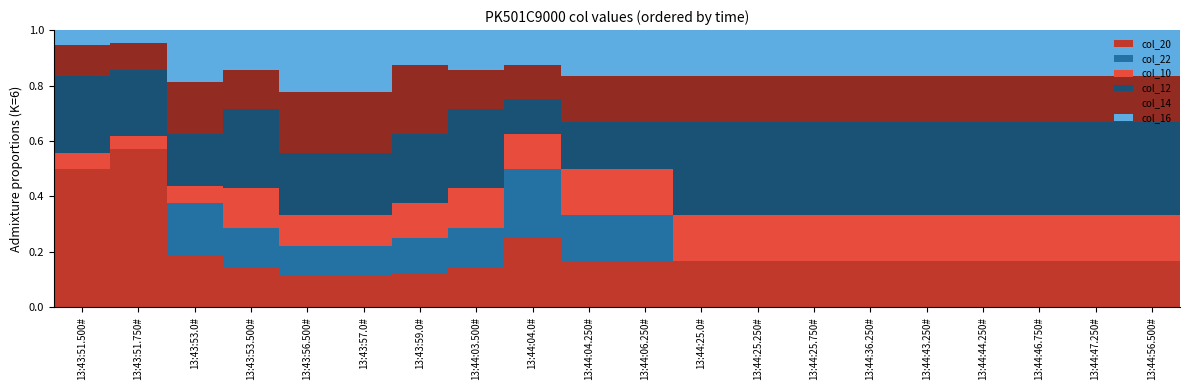

The col_20 series shows 0.3 at 13:44:25.0#. True or false?

False